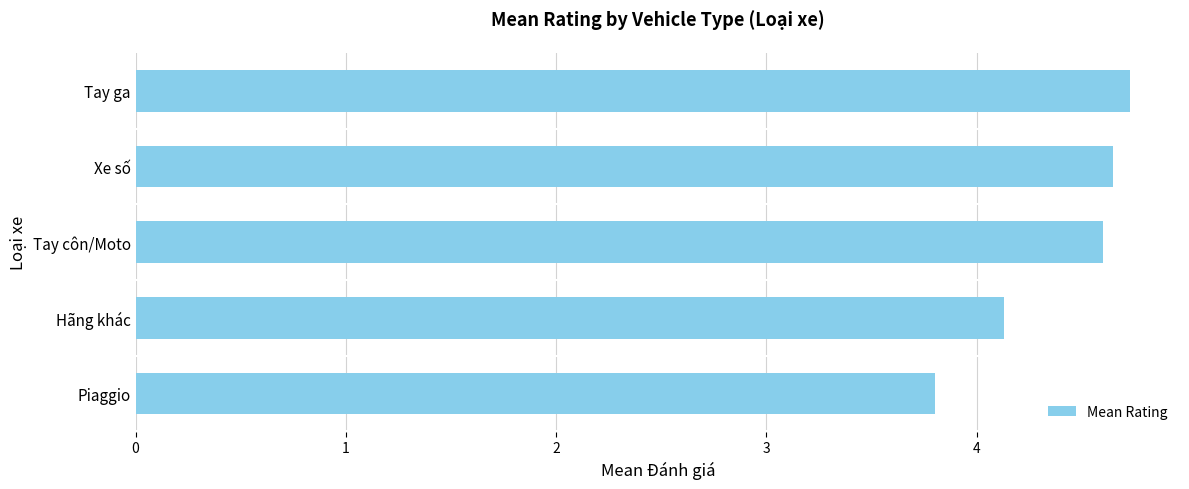

List the labels in order of value, smallest first.

Piaggio, Hãng khác, Tay côn/Moto, Xe số, Tay ga